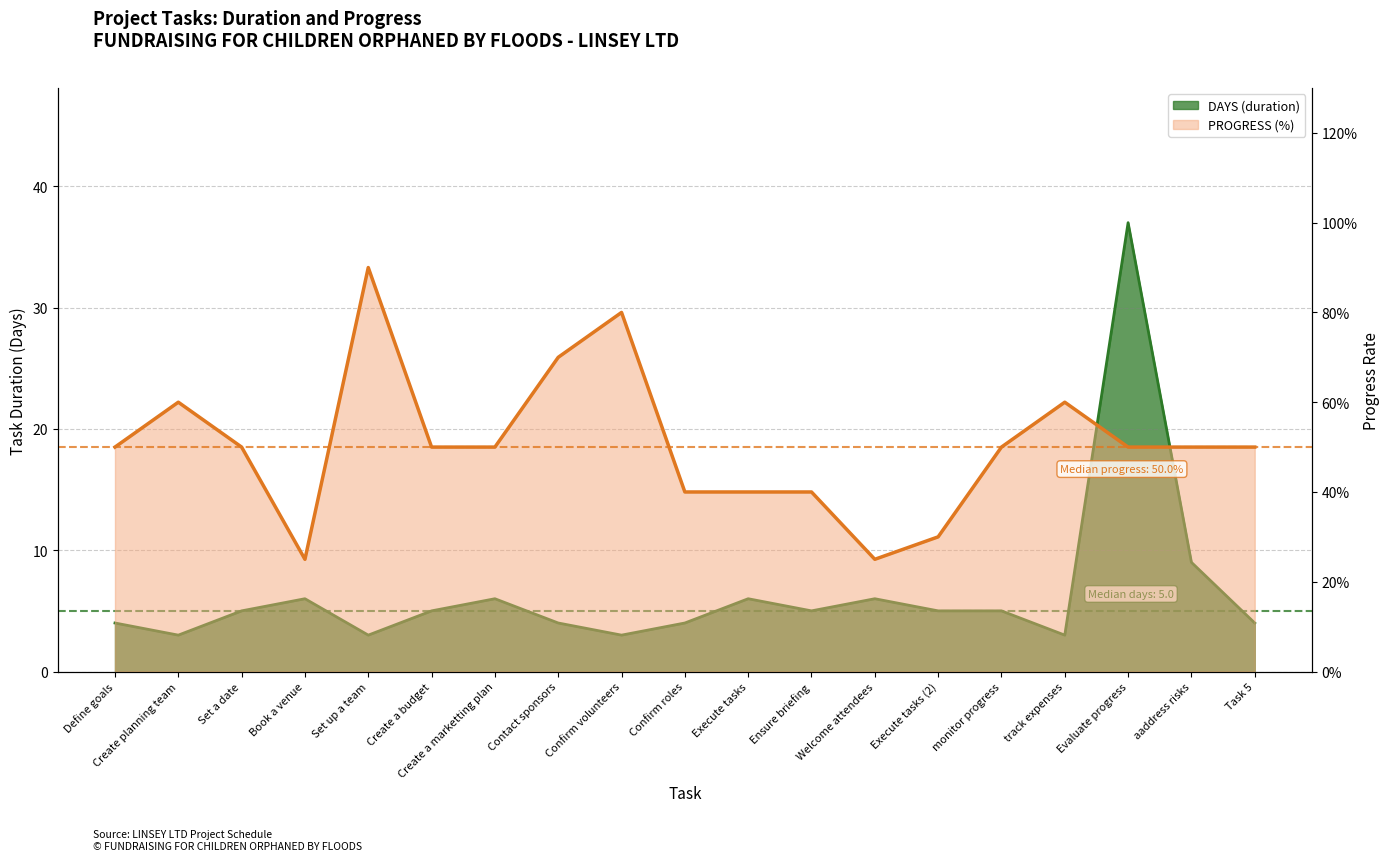

Reading left to right, list all the values displayed in this chart.

DAYS: Define goals=4	Create planning team=3	Set a date=5	Book a venue=6	Set up a team=3	Create a budget=5	Create a marketting plan=6	Contact sponsors=4	Confirm volunteers=3	Confirm roles=4	Execute tasks=6	Ensure briefing=5	Welcome attendees=6	Execute tasks (2)=5	monitor progress=5	track expenses=3	Evaluate progress=37	aaddress risks=9	Task 5=4
PROGRESS: Define goals=50	Create planning team=60	Set a date=50	Book a venue=25	Set up a team=90	Create a budget=50	Create a marketting plan=50	Contact sponsors=70	Confirm volunteers=80	Confirm roles=40	Execute tasks=40	Ensure briefing=40	Welcome attendees=25	Execute tasks (2)=30	monitor progress=50	track expenses=60	Evaluate progress=50	aaddress risks=50	Task 5=50